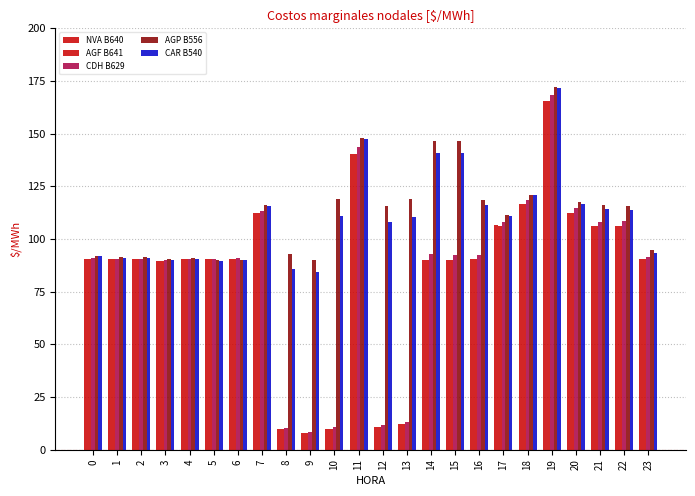

How many series are shown in this chart?

5